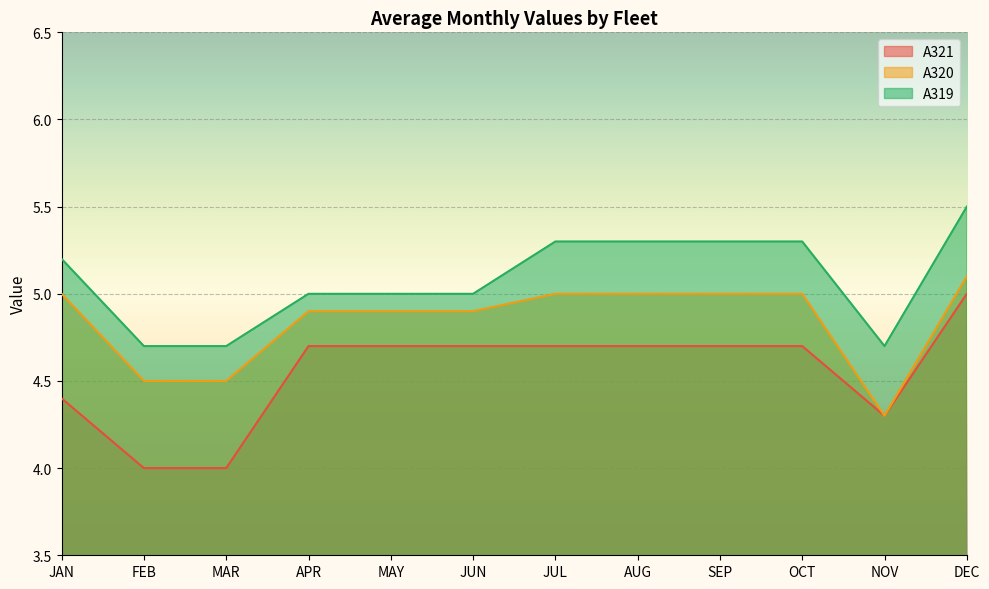

True or false: A321 has a value of 4.7 at APR.

True